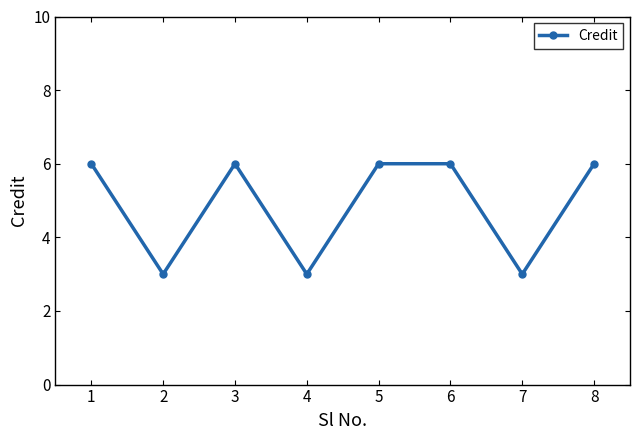

Reading right to left, list all the values displayed in this chart.

8=6	7=3	6=6	5=6	4=3	3=6	2=3	1=6